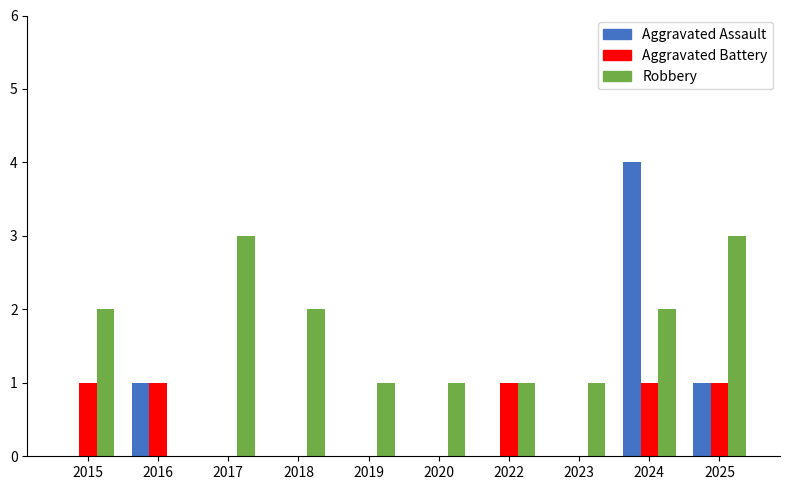

Reading left to right, extract all data points from this chart.

Aggravated Assault: 2015=0	2016=1	2017=0	2018=0	2019=0	2020=0	2022=0	2023=0	2024=4	2025=1
Aggravated Battery: 2015=1	2016=1	2017=0	2018=0	2019=0	2020=0	2022=1	2023=0	2024=1	2025=1
Robbery: 2015=2	2016=0	2017=3	2018=2	2019=1	2020=1	2022=1	2023=1	2024=2	2025=3